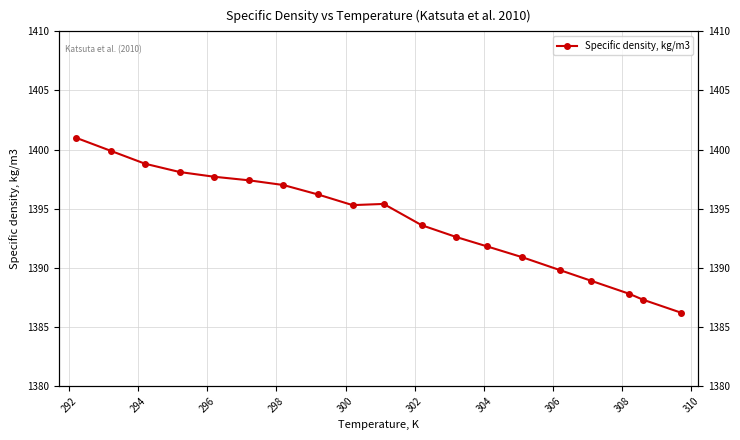

What is the average value?

1394.0